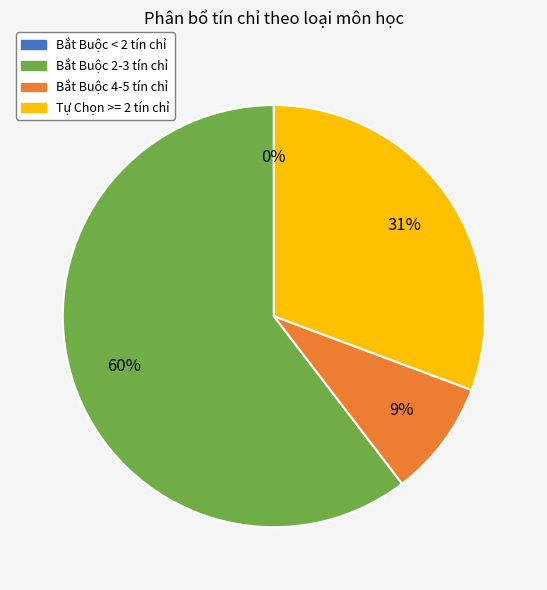

What is the change in value from 32 to 36?

-2